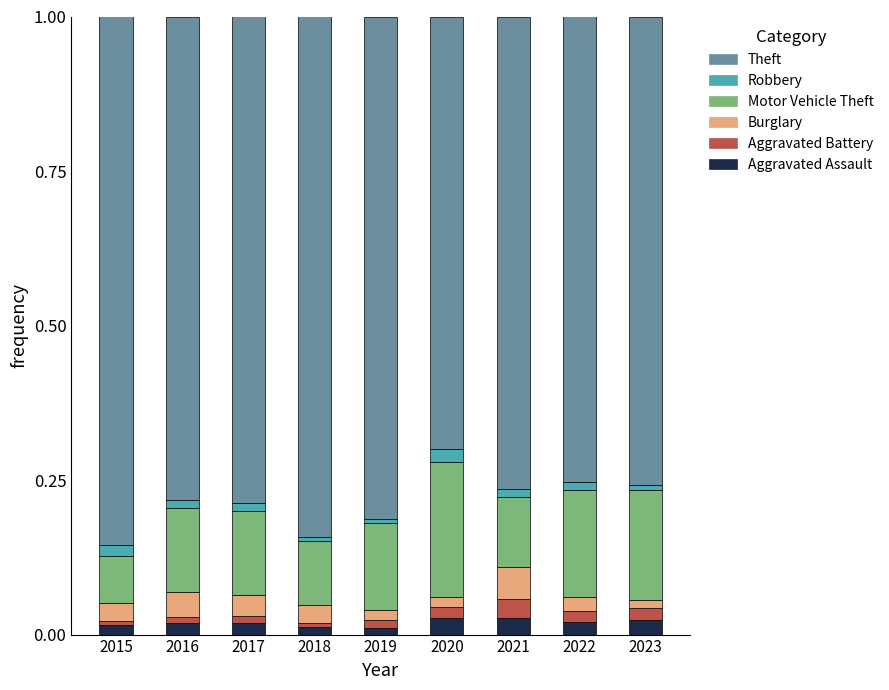

Which category has the lowest value in the Aggravated Assault series?

2019